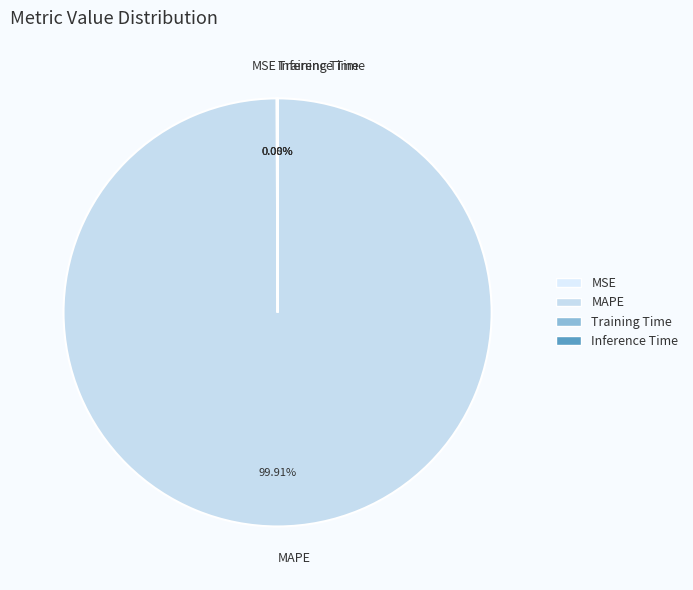

Does any single category account for the majority?

Yes